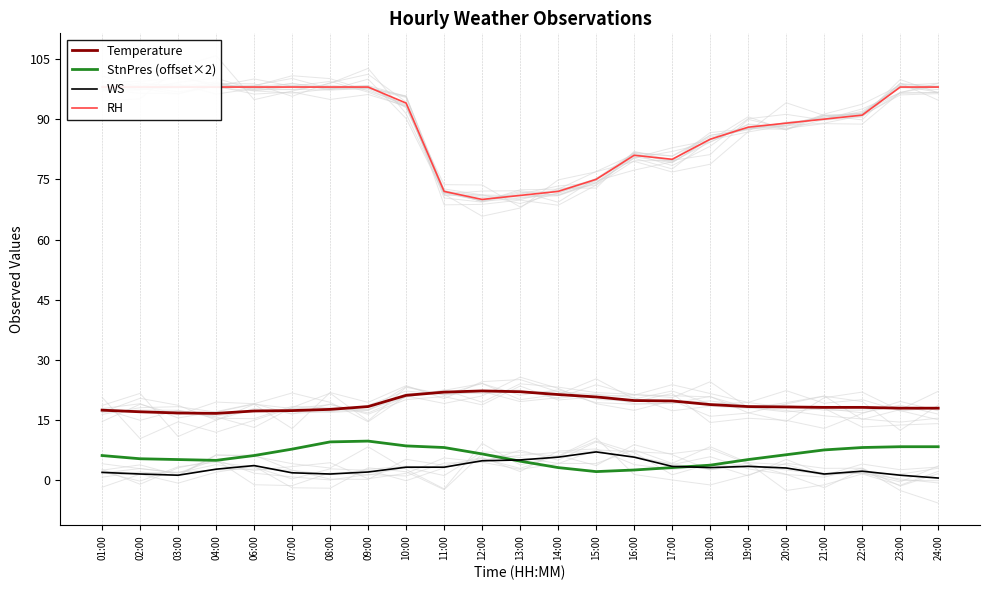

The WS series shows 8.2 at 13:00. True or false?

False